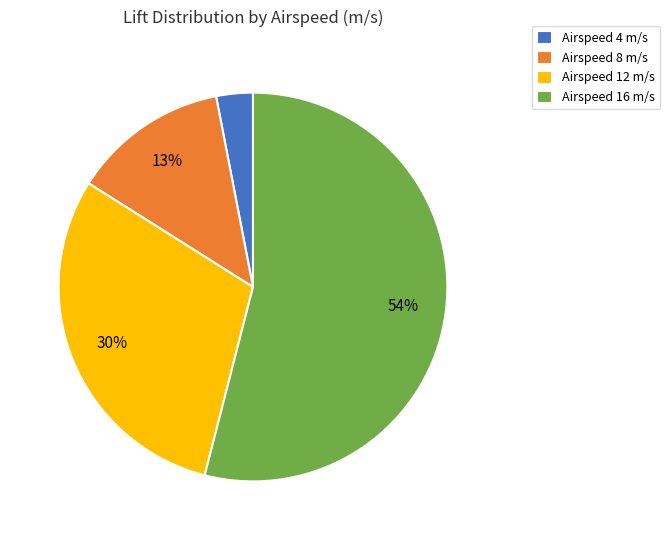

Do Airspeed 16 m/s and Airspeed 12 m/s together represent more than half of the pie?

Yes